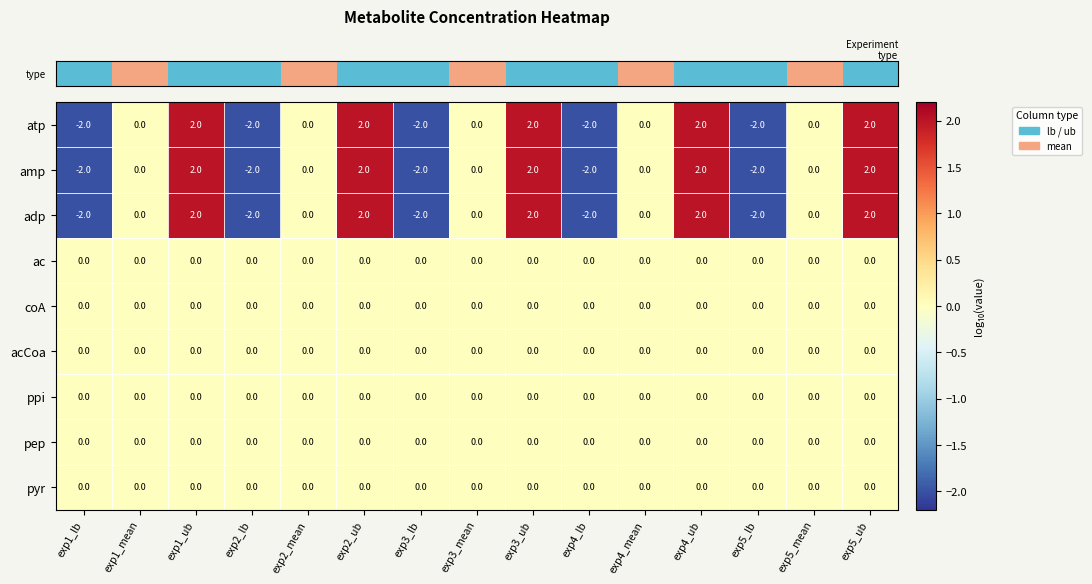

How many adp values are between -2 and 2?

15